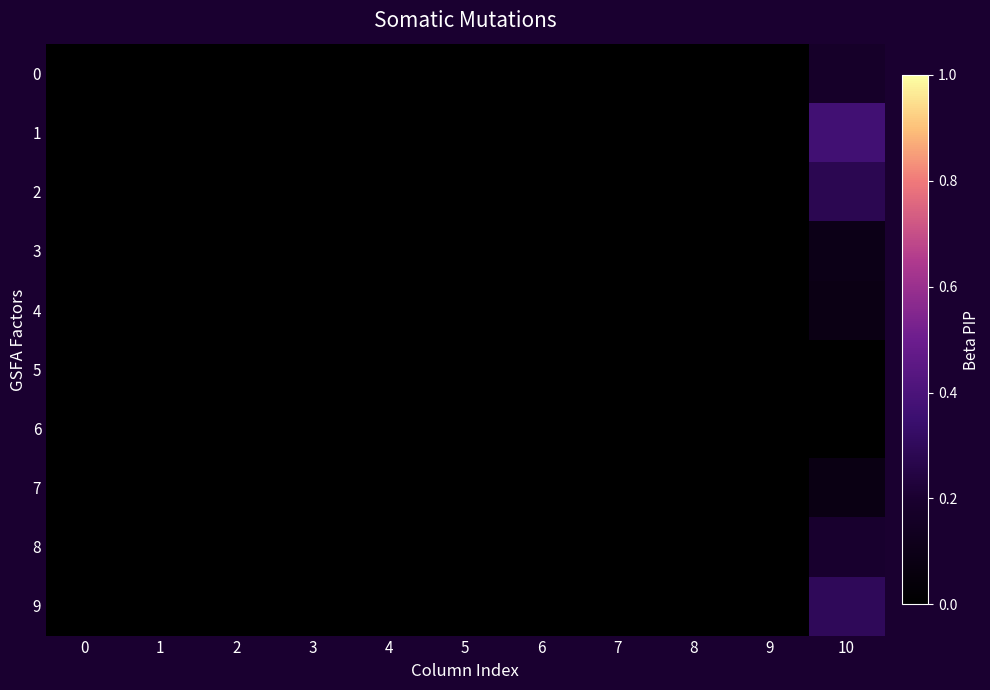

Between 4 and 10, which series saw the biggest shift?

1